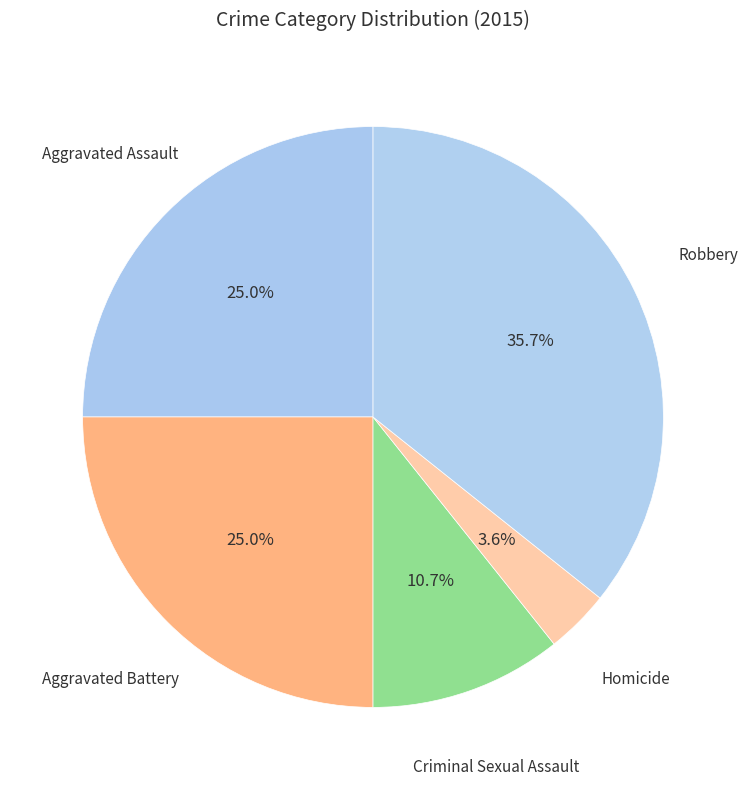

How many slices are in this pie chart?

5